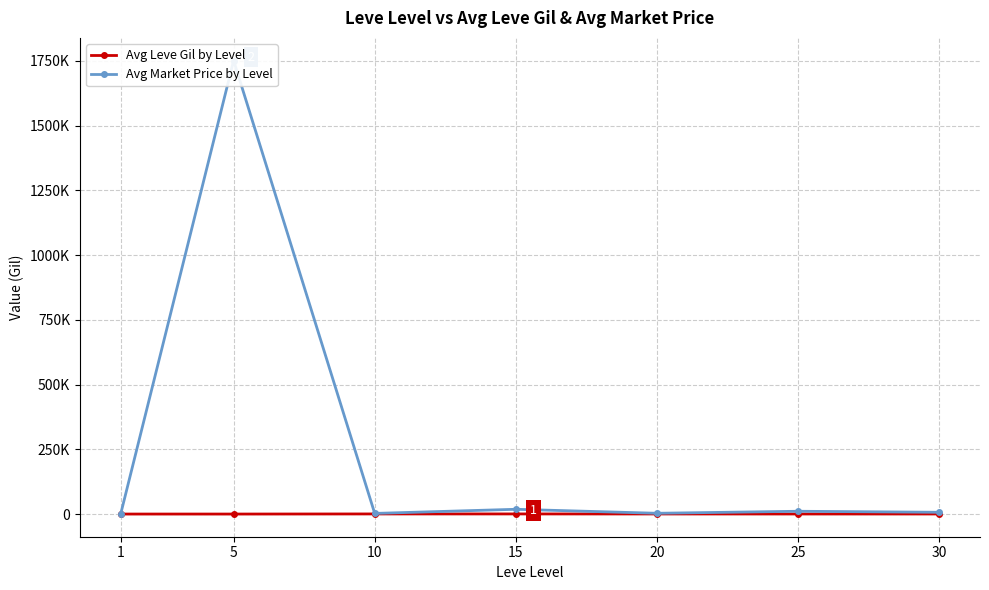

At which category does Avg Market Price by Level reach its first local valley?

10